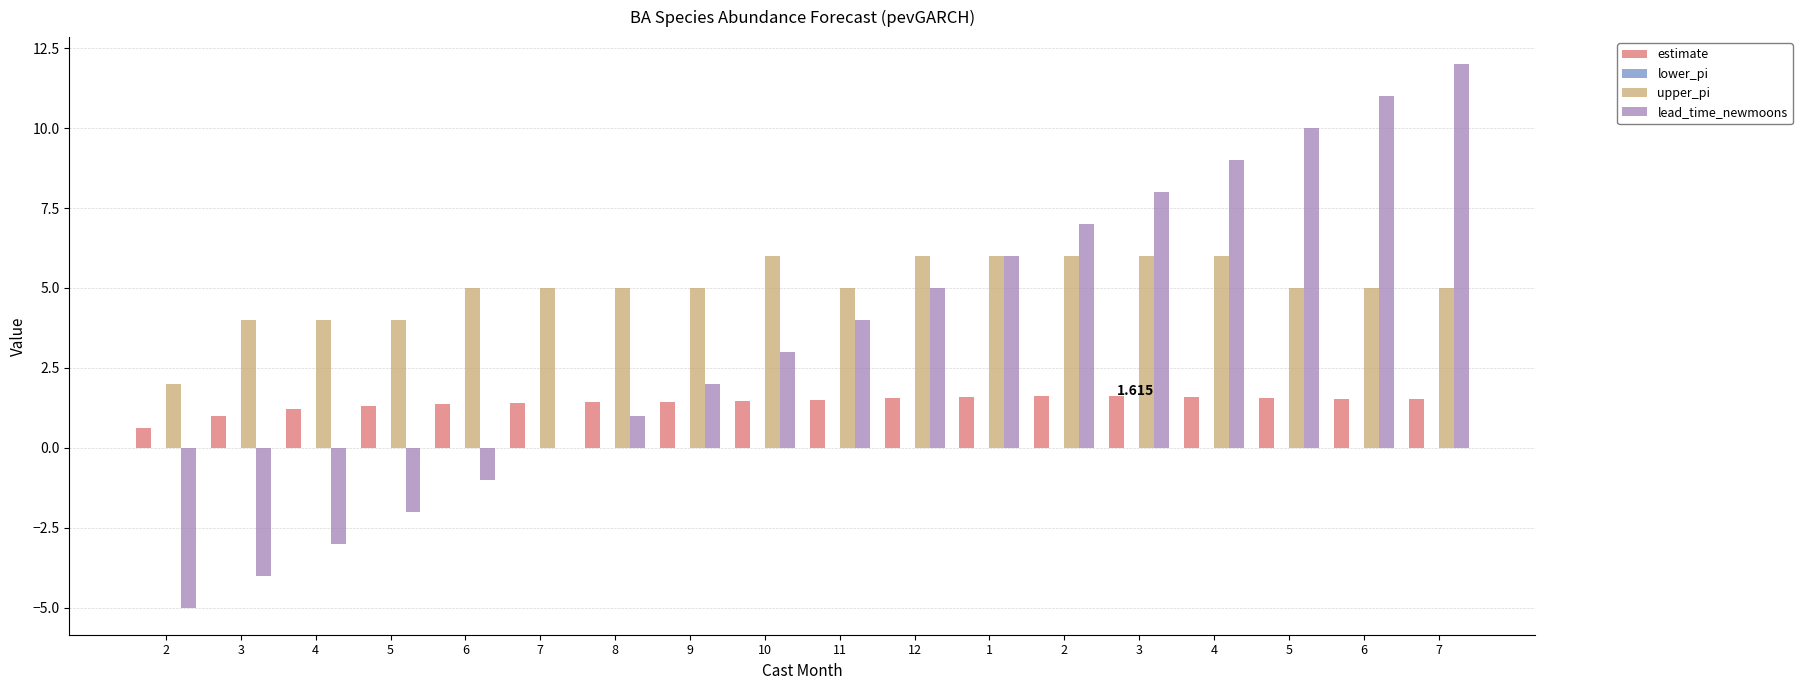

What is the greatest value displayed?

12.0